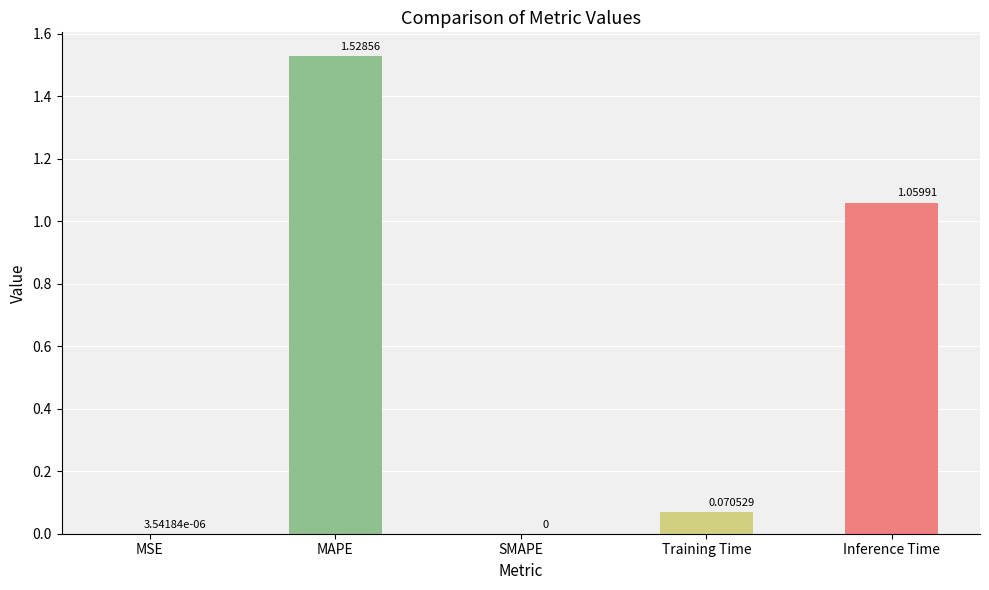

Which has a higher value, SMAPE or MAPE?

MAPE